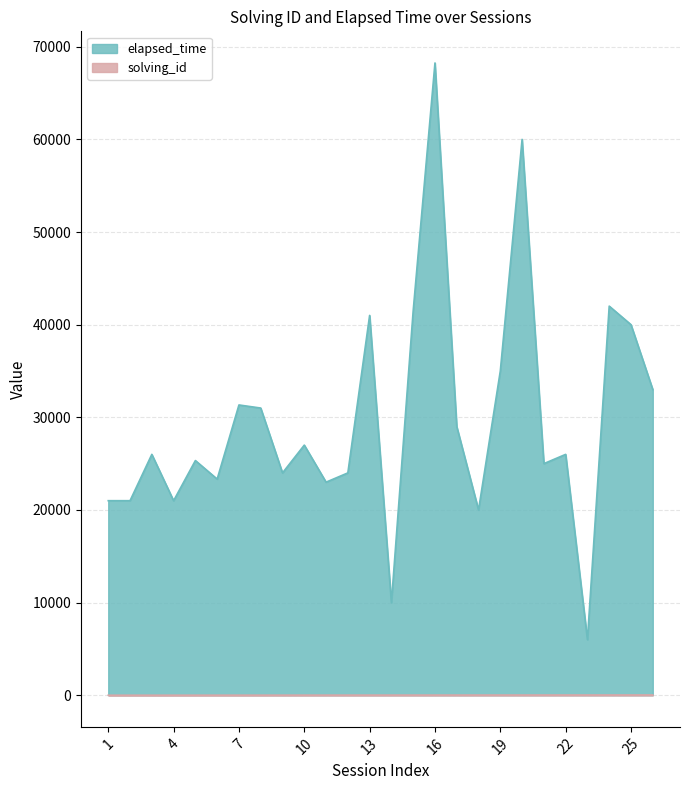

Which category has the lowest value in the elapsed_time series?

23